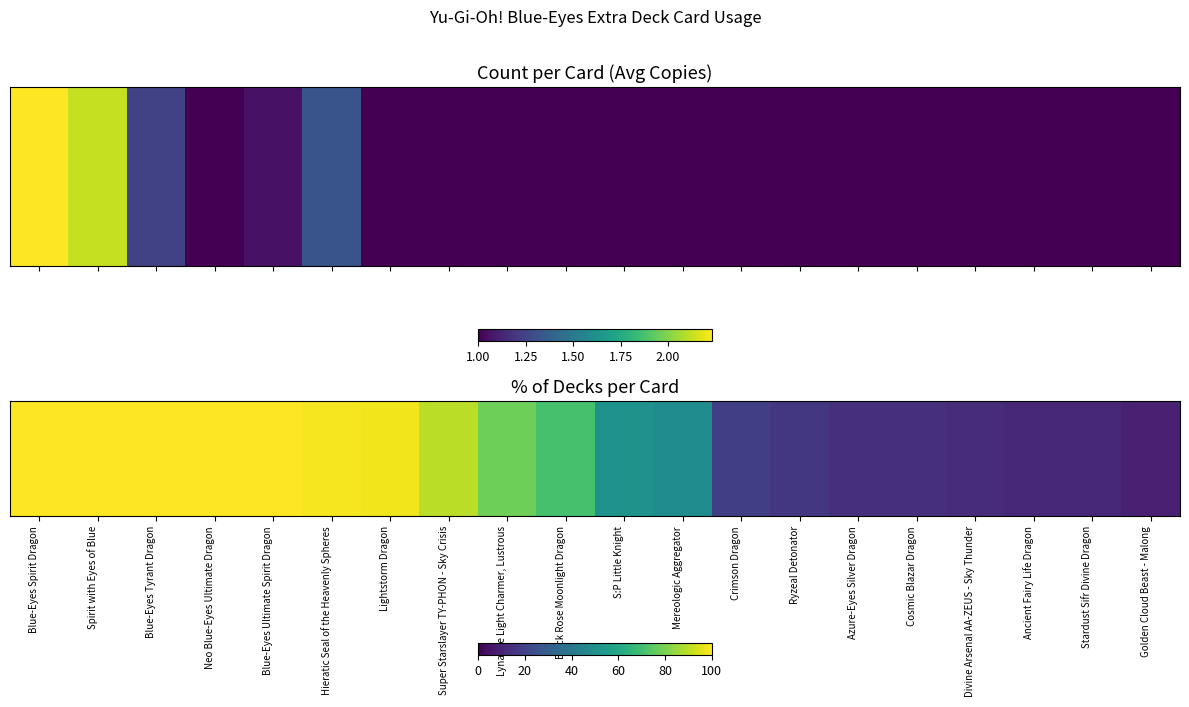

Rank the categories by value from highest to lowest.

Blue-Eyes Spirit Dragon, Spirit with Eyes of Blue, Blue-Eyes Tyrant Dragon, Neo Blue-Eyes Ultimate Dragon, Blue-Eyes Ultimate Spirit Dragon, Hieratic Seal of the Heavenly Spheres, Lightstorm Dragon, Super Starslayer TY-PHON - Sky Crisis, Lyna the Light Charmer, Lustrous, Black Rose Moonlight Dragon, S:P Little Knight, Mereologic Aggregator, Crimson Dragon, Ryzeal Detonator, Azure-Eyes Silver Dragon, Cosmic Blazar Dragon, Divine Arsenal AA-ZEUS - Sky Thunder, Ancient Fairy Life Dragon, Stardust Sifr Divine Dragon, Golden Cloud Beast - Malong